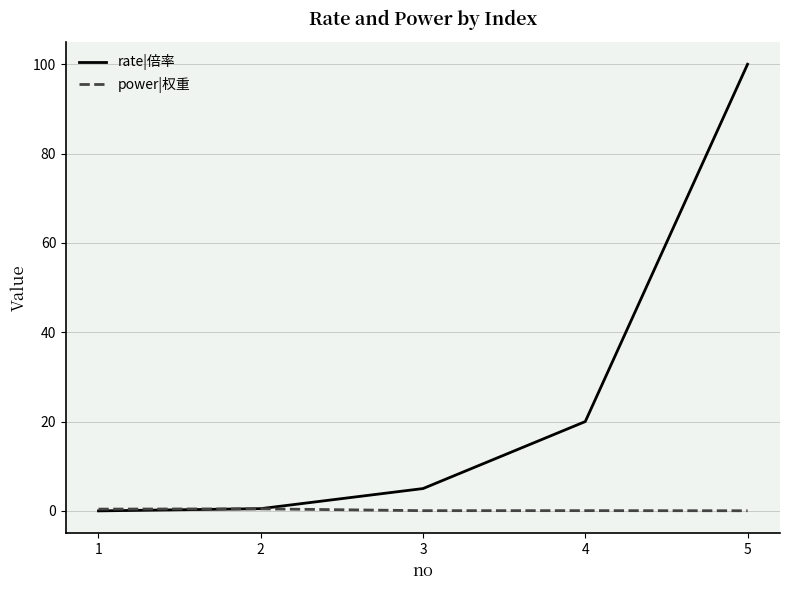

List the series in order of their peak value, highest first.

rate|倍率, power|权重